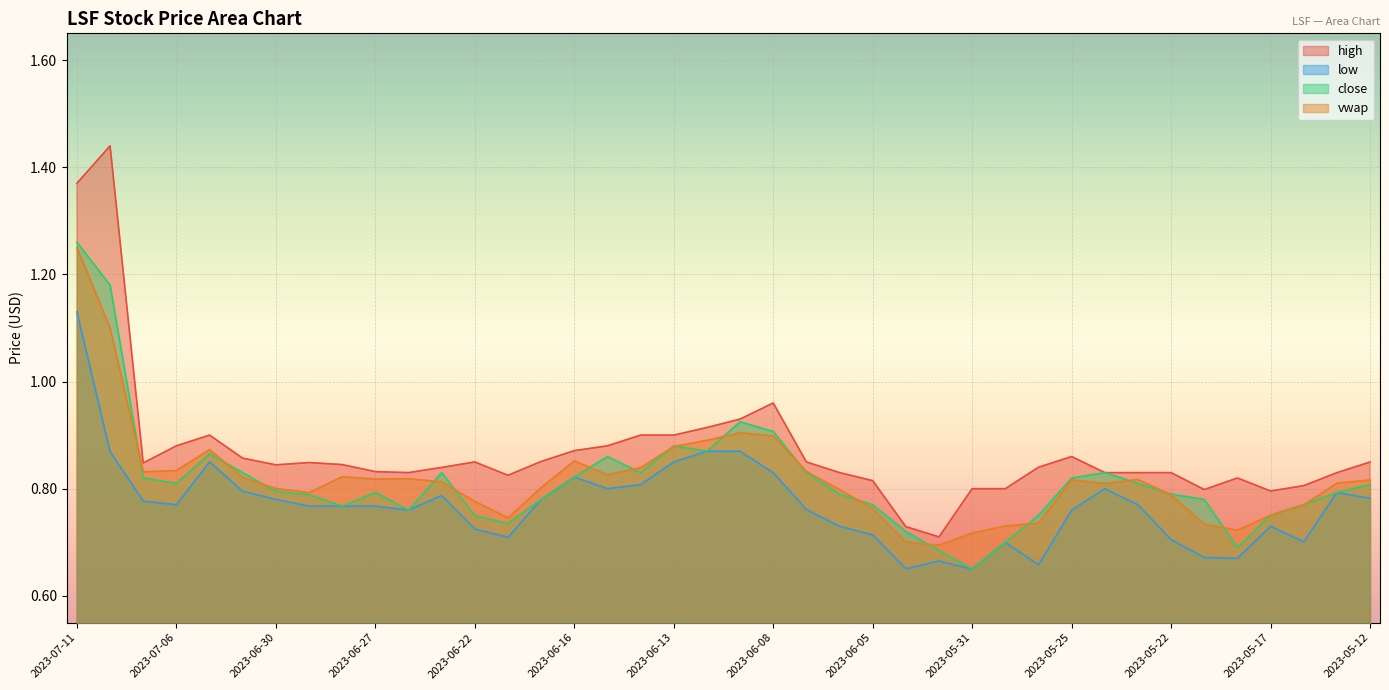

Where is low nearest to the value 0?

2023-05-31